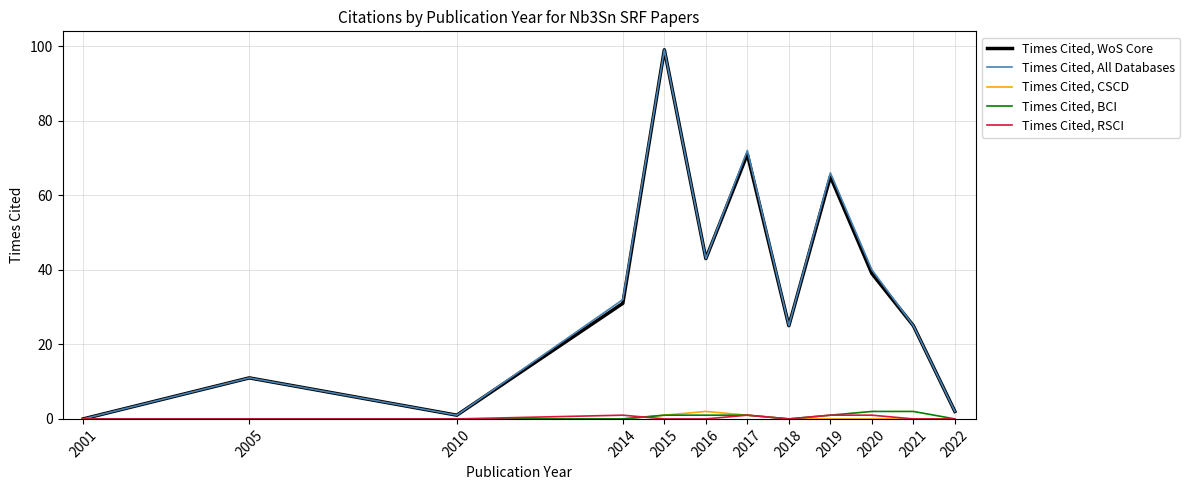

What is the sum of the Times Cited, All Databases values at 2005 and 2017?

83